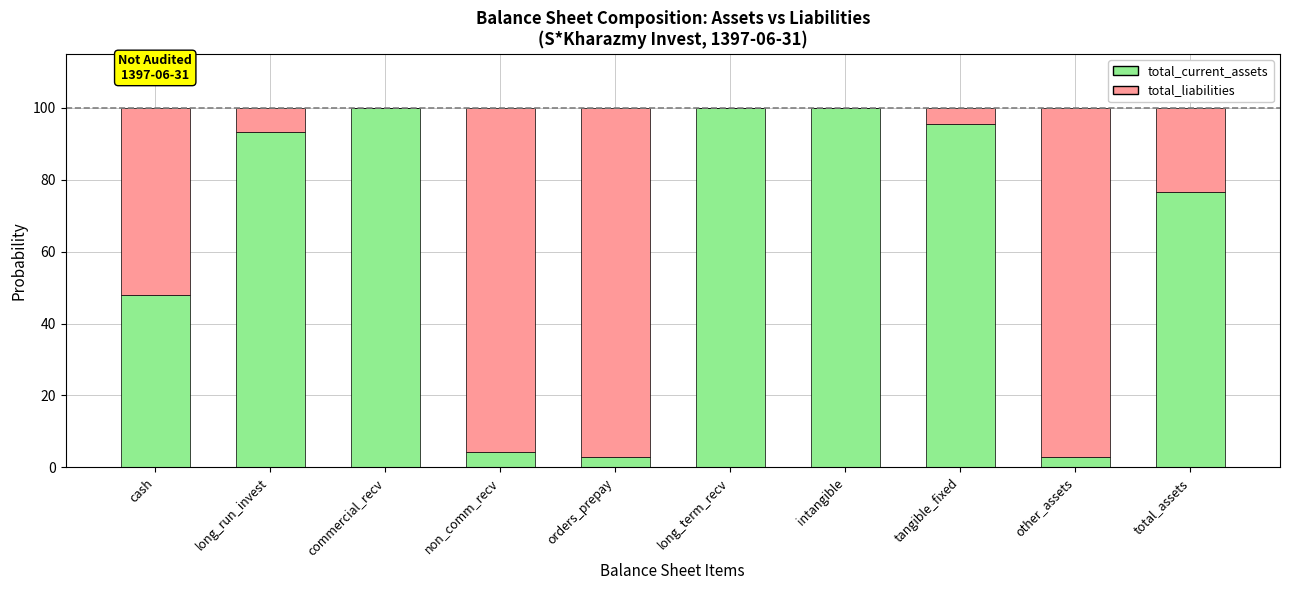

True or false: total_current_assets has a value of 26.3 at long_term_recv.

False